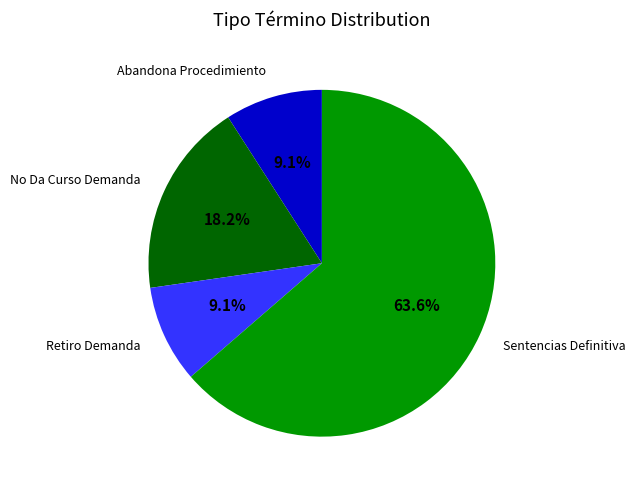

What percentage is the Sentencias Definitiva slice, to the nearest percent?

64%